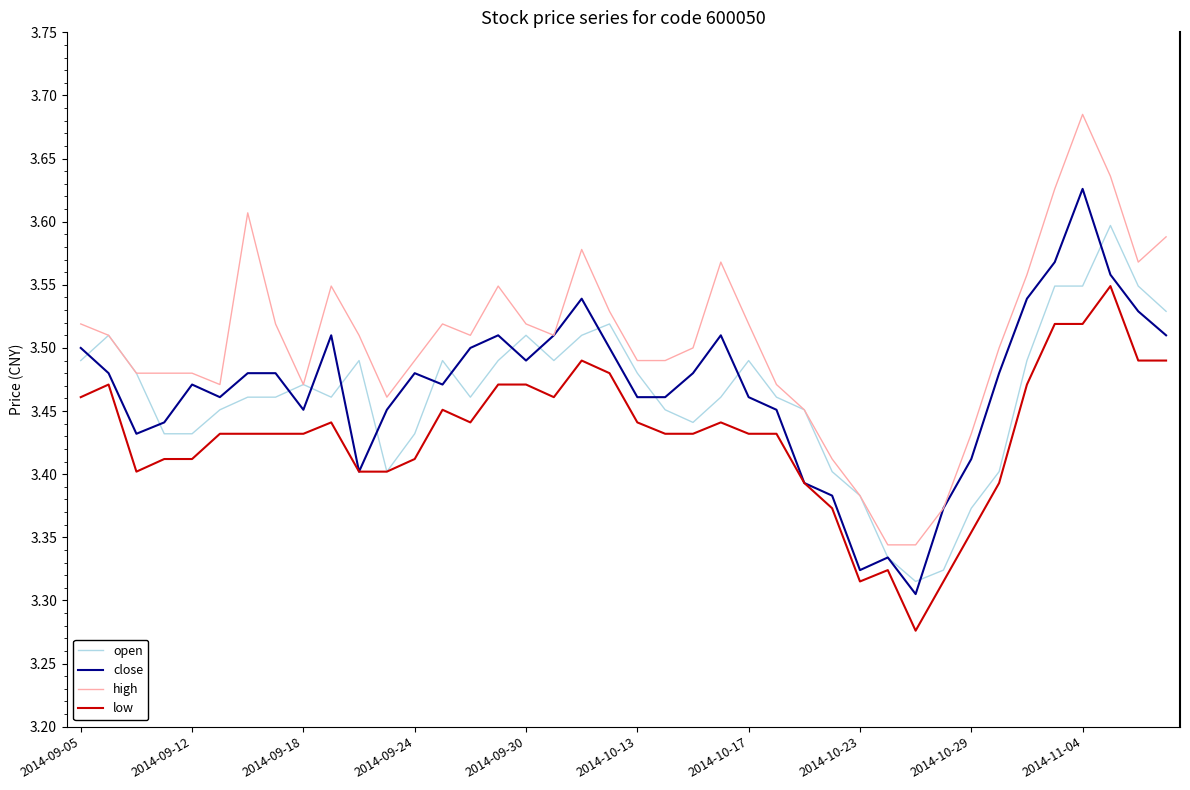

List the series in order of their peak value, lowest first.

low, open, close, high